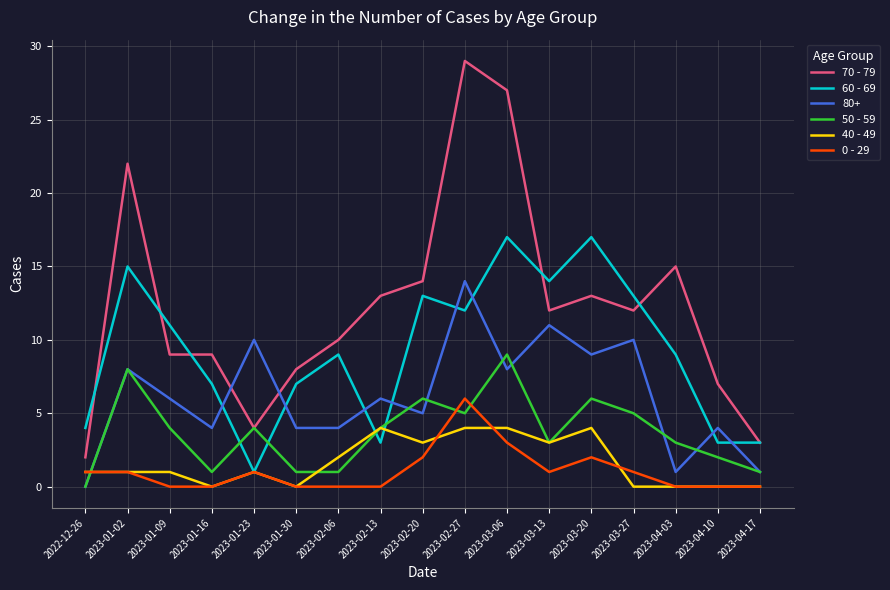

The value of 0 - 29 at 2023-01-30 is 0. True or false?

True